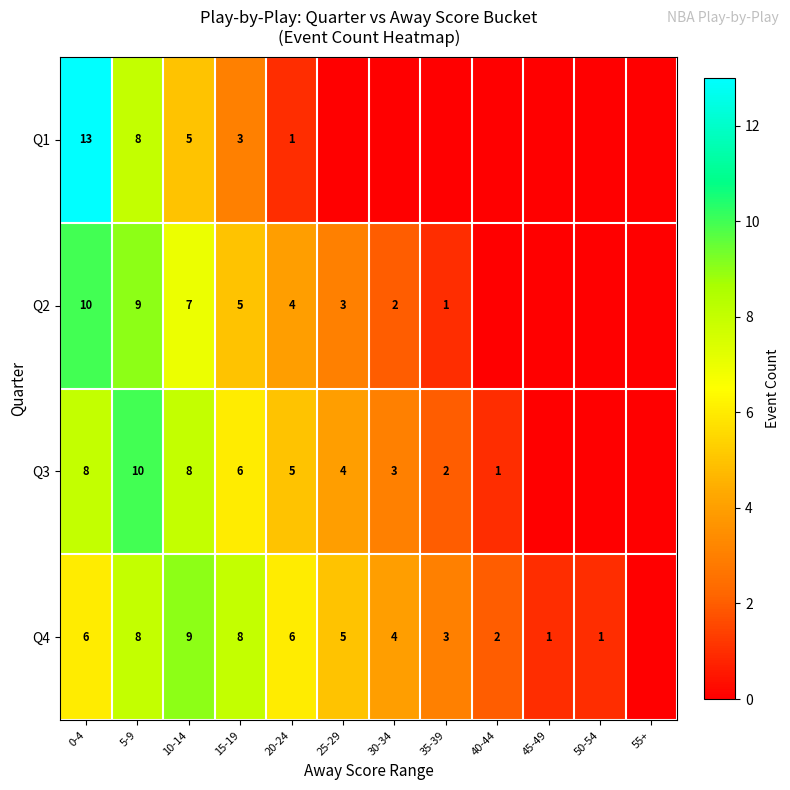

Rank the series at 20-24 from lowest to highest value.

Q1, Q2, Q3, Q4